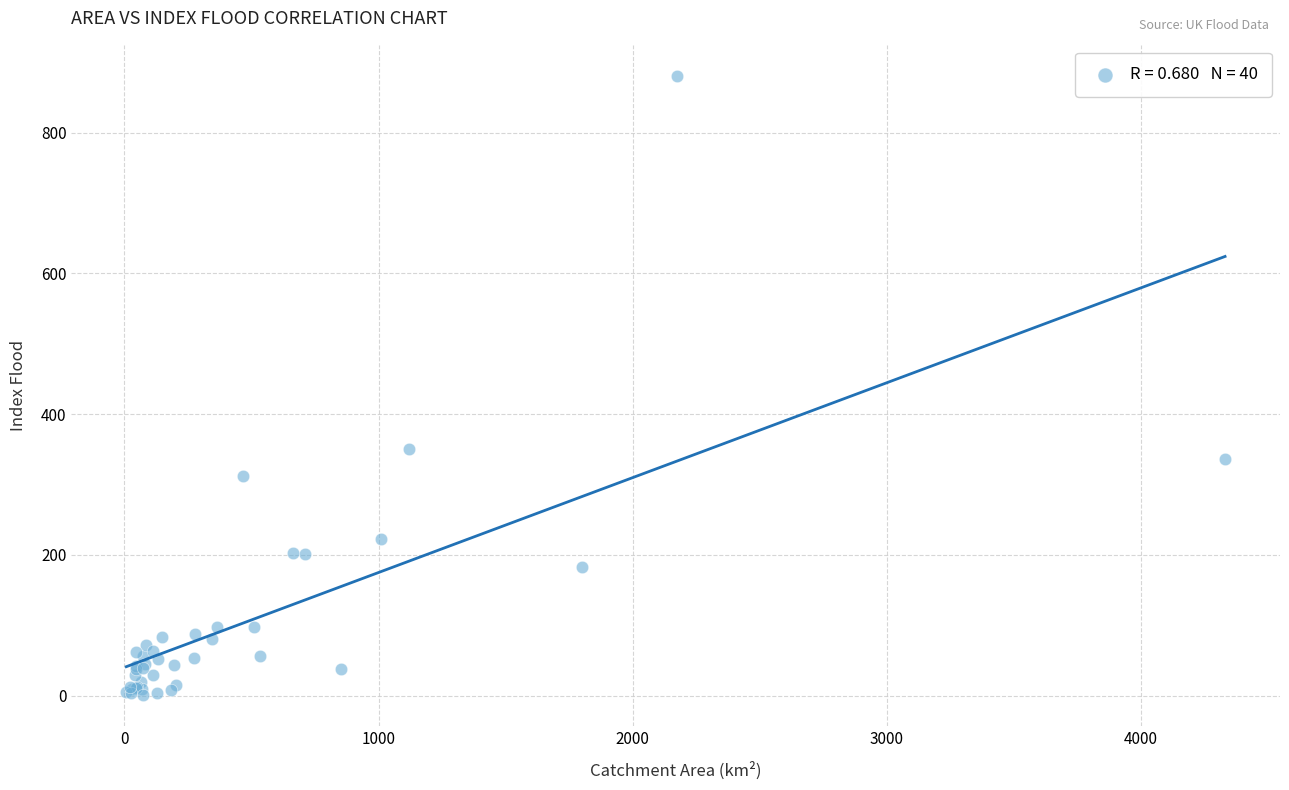

What Y value in the scatter plot is closest to 440?

350.3